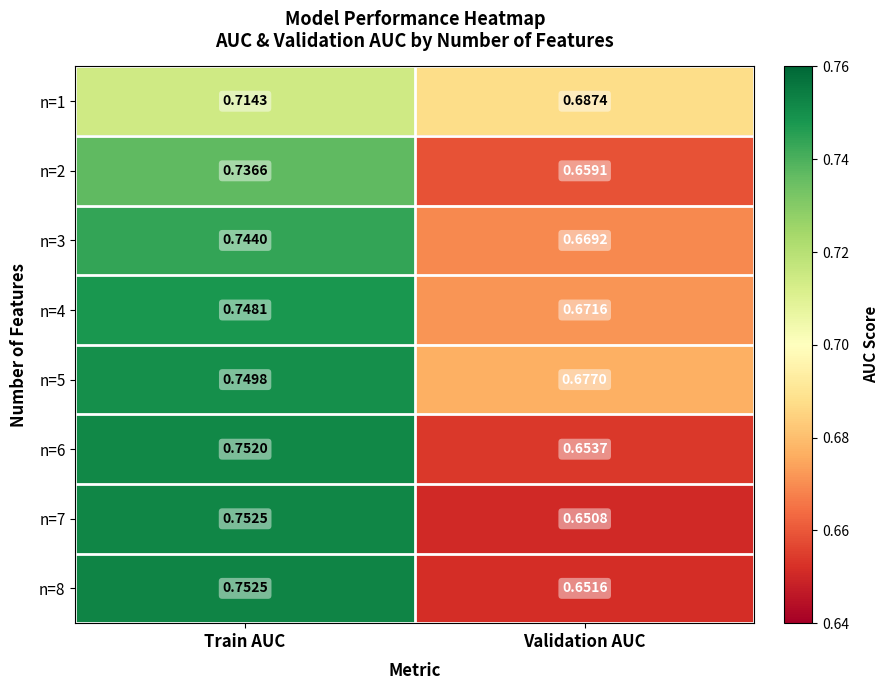

Rank the categories by n=4 value from lowest to highest.

Validation AUC, Train AUC